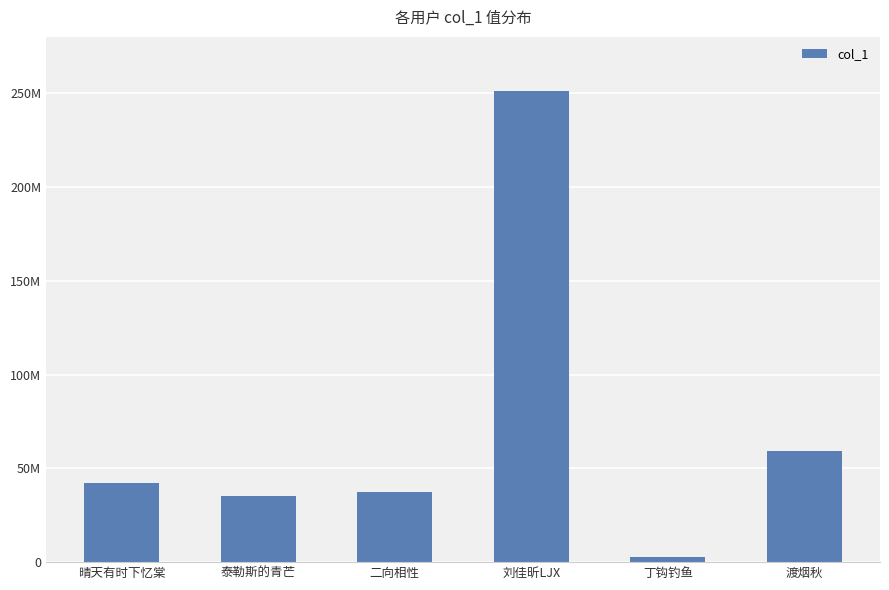

Does the chart contain any negative values?

No